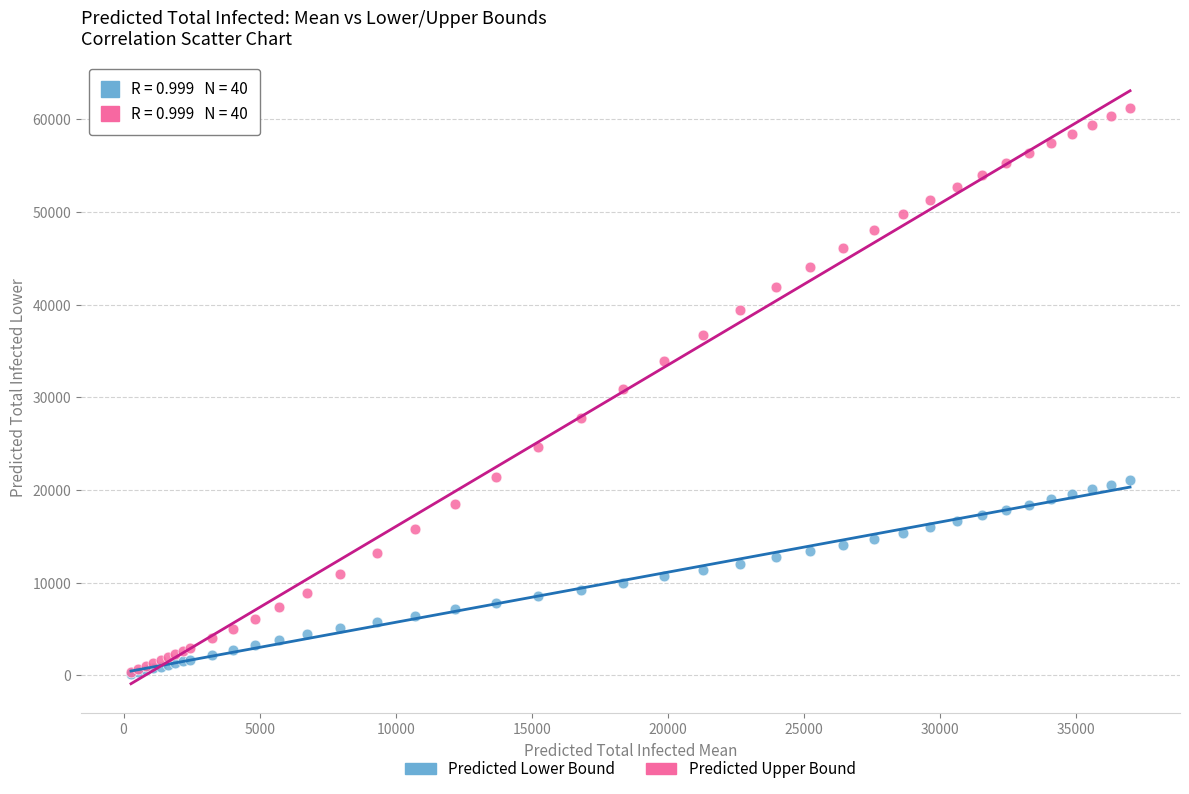

Which series reaches the maximum Y coordinate?

Predicted Upper Bound